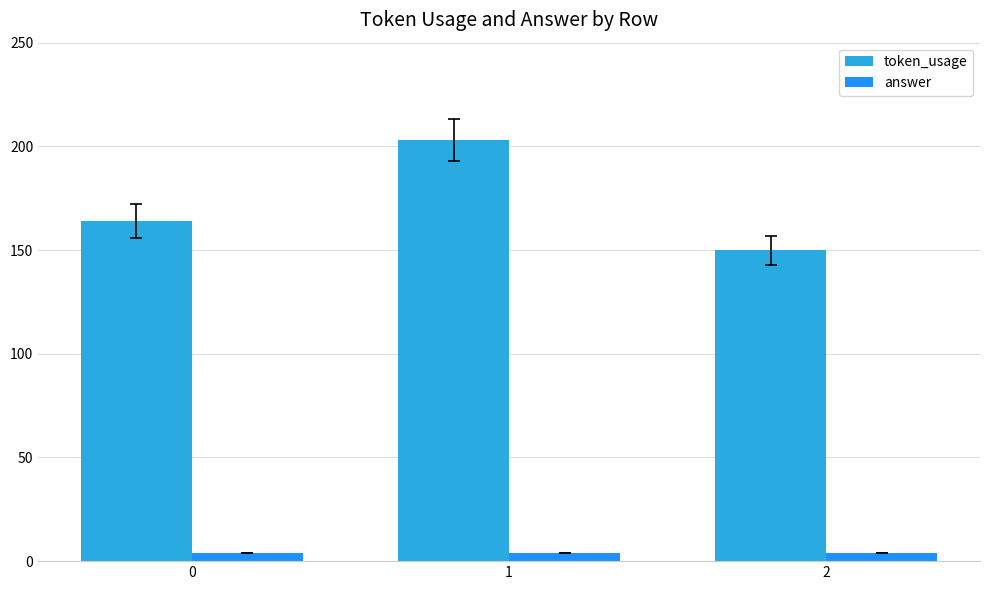

Count the number of data series in this chart.

2